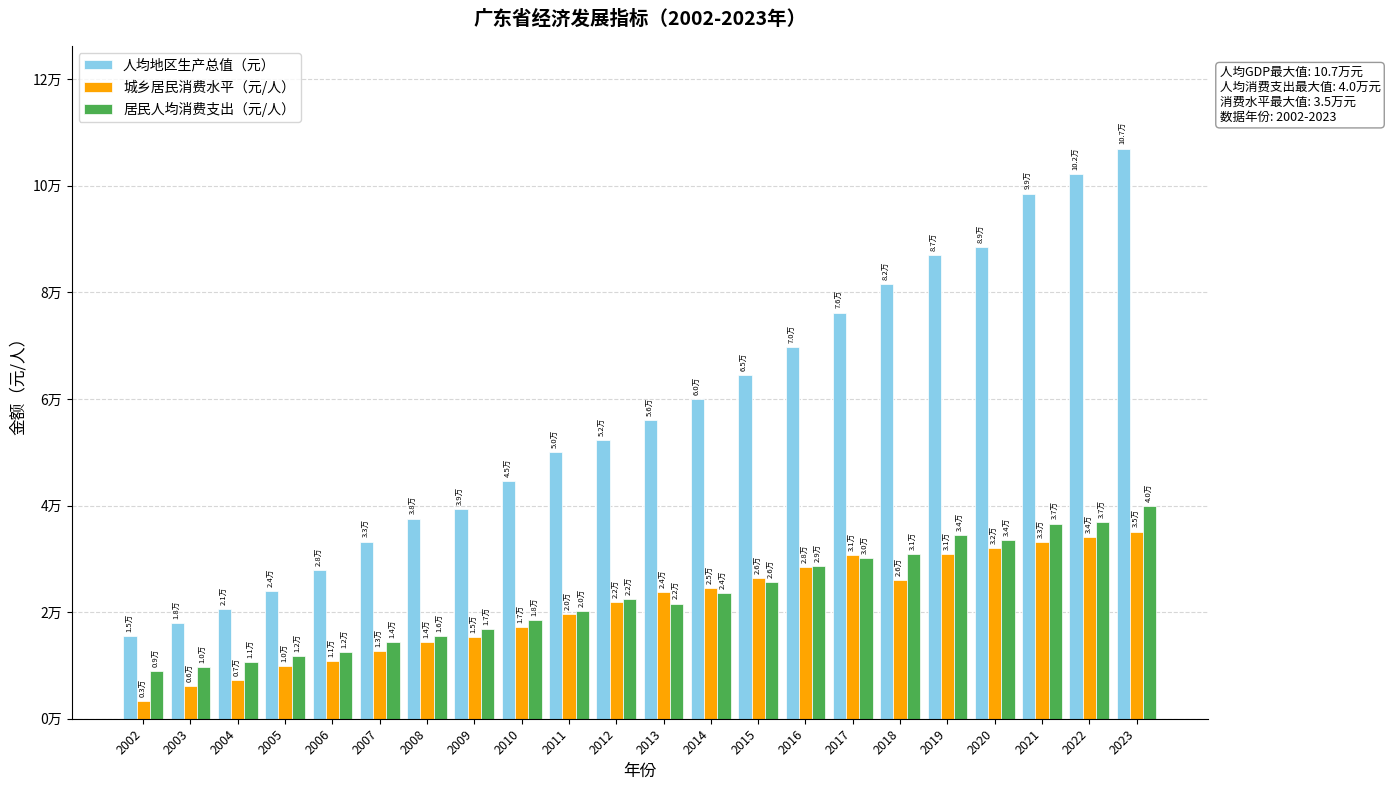

Between 2011 and 2022, which series saw the biggest shift?

人均地区生产总值（元）